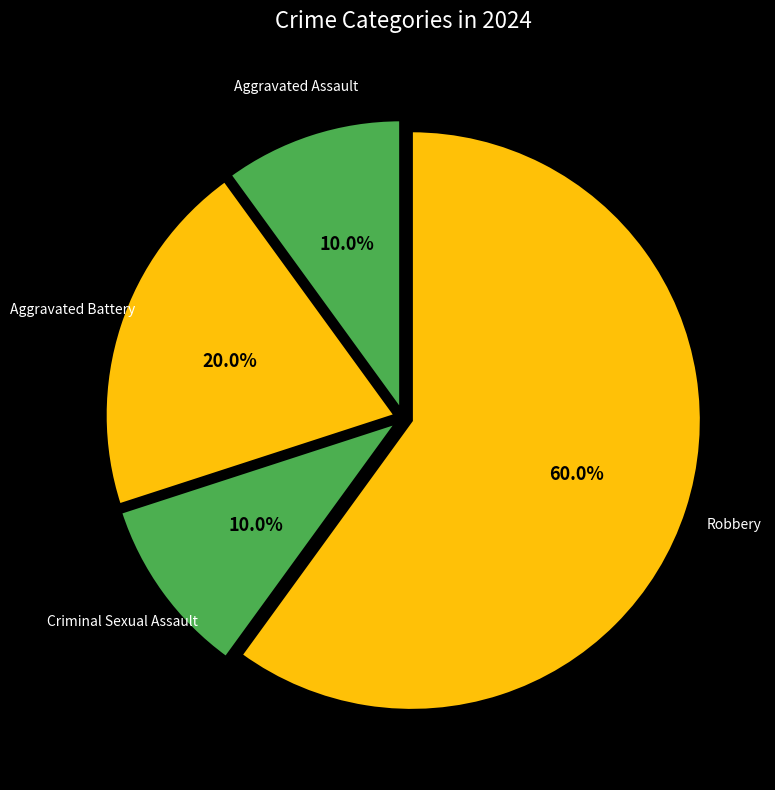

Is the sum of Aggravated Battery and Robbery greater than half?

Yes